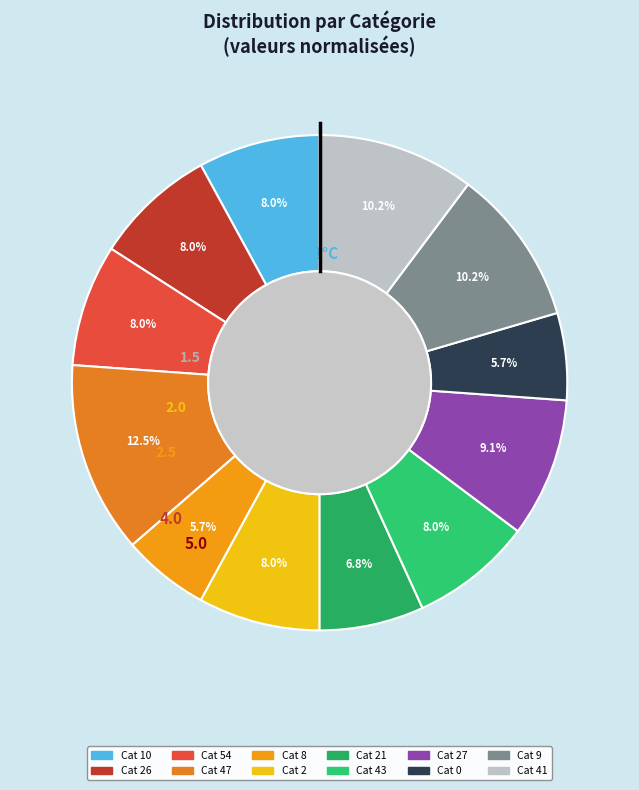

How many slices are in this pie chart?

12